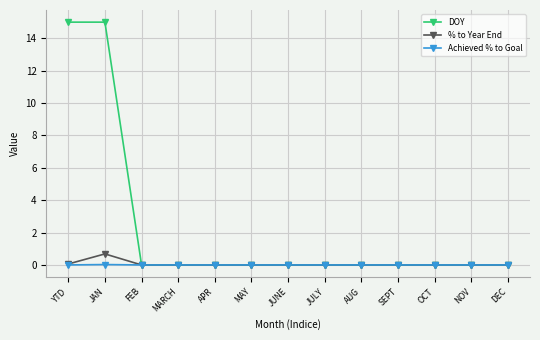

True or false: % to Year End has more than 0 interior local peaks.

True